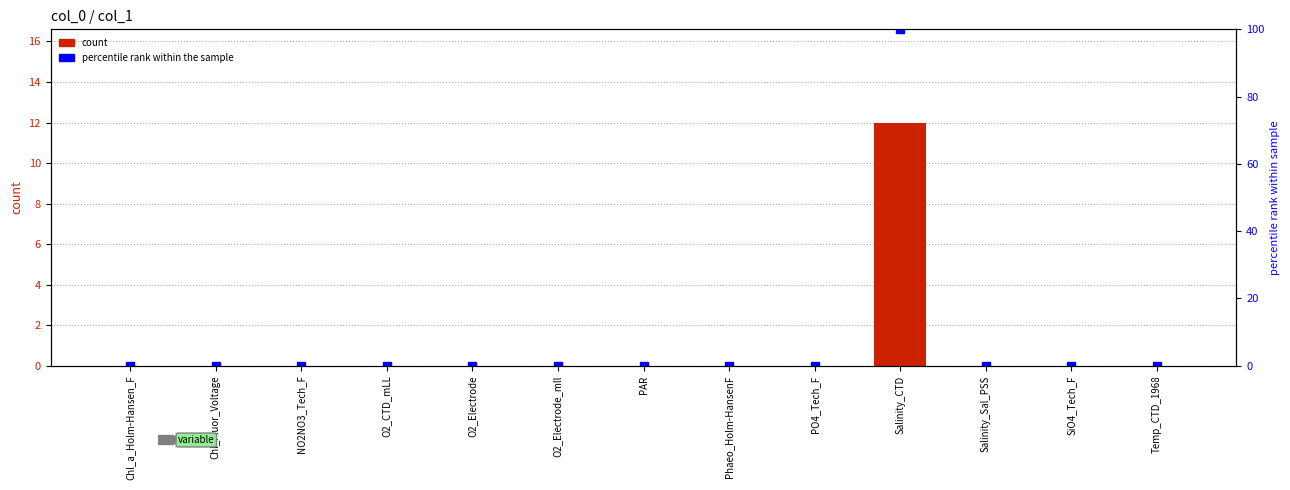

Reading right to left, transcribe all the data shown in this chart.

count: Temp_CTD_1968=0	SiO4_Tech_F=0	Salinity_Sal_PSS=0	Salinity_CTD=12	PO4_Tech_F=0	Phaeo_Holm-HansenF=0	PAR=0	O2_Electrode_mll=0	O2_Electrode=0	O2_CTD_mLL=0	NO2NO3_Tech_F=0	Chl_Fluor_Voltage=0	Chl_a_Holm-Hansen_F=0
percentile rank: Temp_CTD_1968=0	SiO4_Tech_F=0	Salinity_Sal_PSS=0	Salinity_CTD=100	PO4_Tech_F=0	Phaeo_Holm-HansenF=0	PAR=0	O2_Electrode_mll=0	O2_Electrode=0	O2_CTD_mLL=0	NO2NO3_Tech_F=0	Chl_Fluor_Voltage=0	Chl_a_Holm-Hansen_F=0